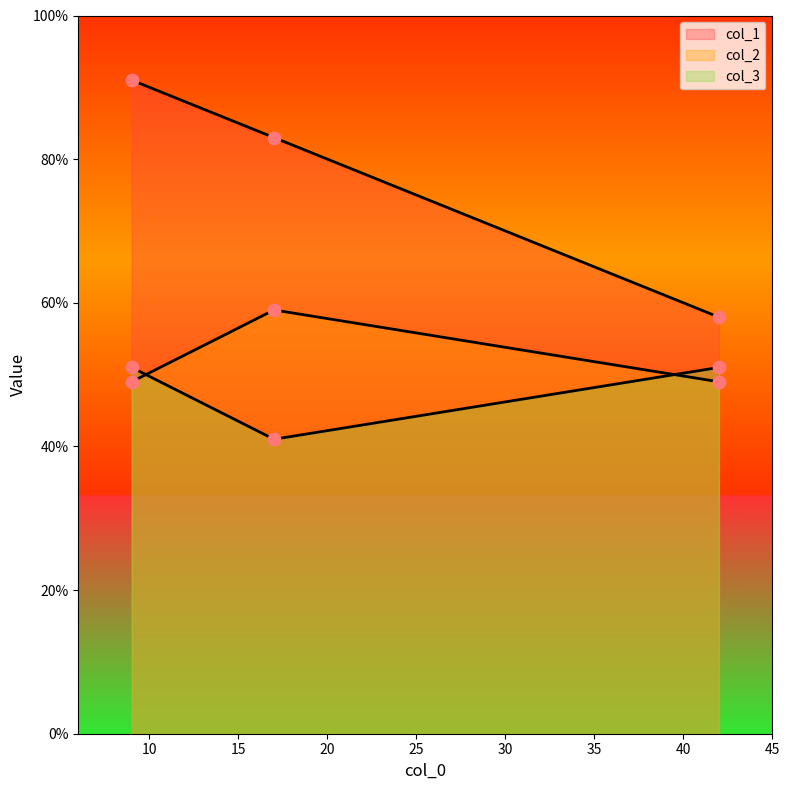

What is the total value across all series at 42?

158